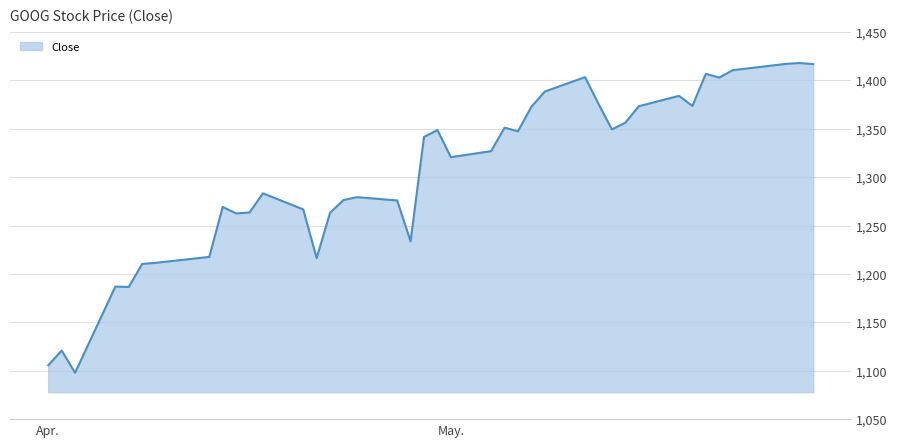

What is the smallest value displayed?

1097.9